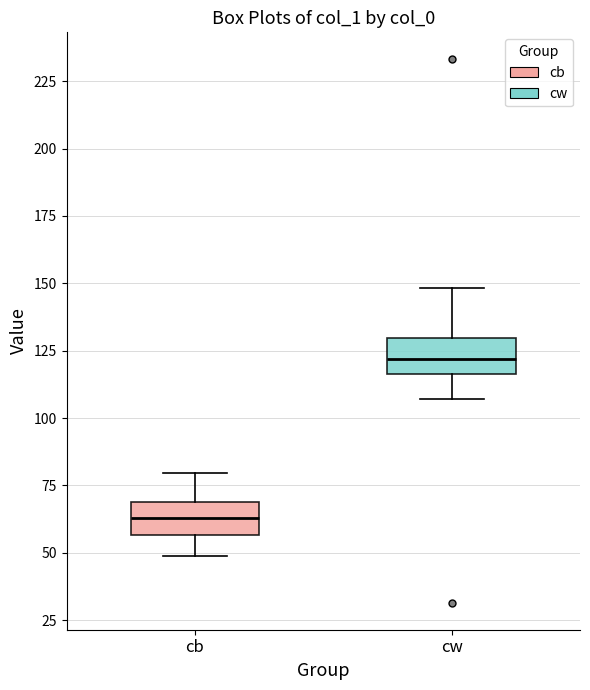

Where does the median line of the box for cw sit on the y-axis? The values are not printed on the chart, so give them approximately, as read against the axis.

120